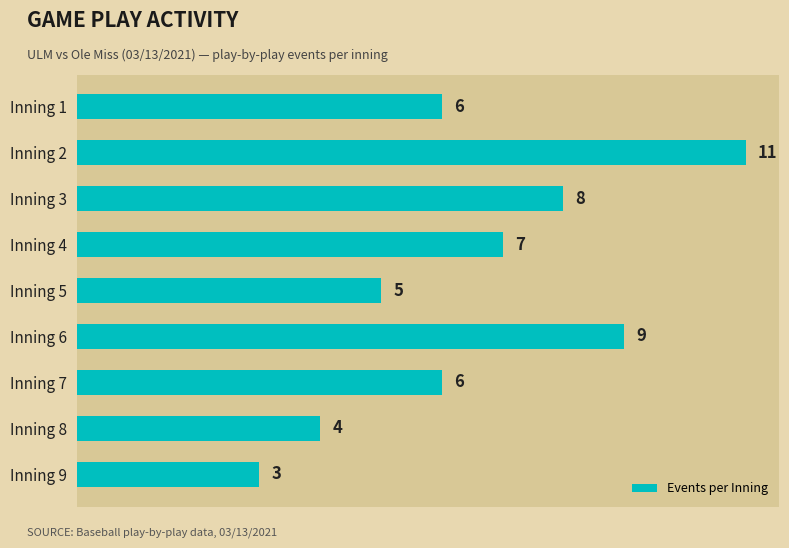

Reading top to bottom, transcribe all the data shown in this chart.

Inning 1=6	Inning 2=11	Inning 3=8	Inning 4=7	Inning 5=5	Inning 6=9	Inning 7=6	Inning 8=4	Inning 9=3